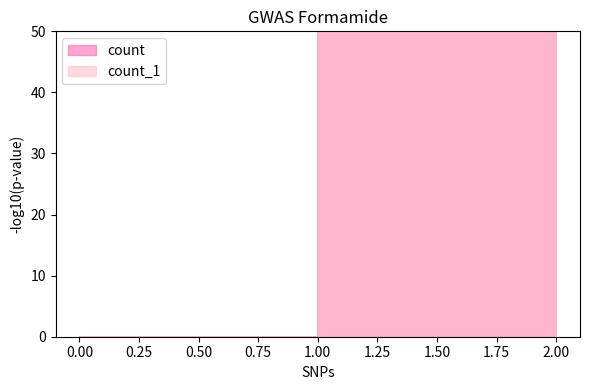

The value at 2 is 267. True or false?

True